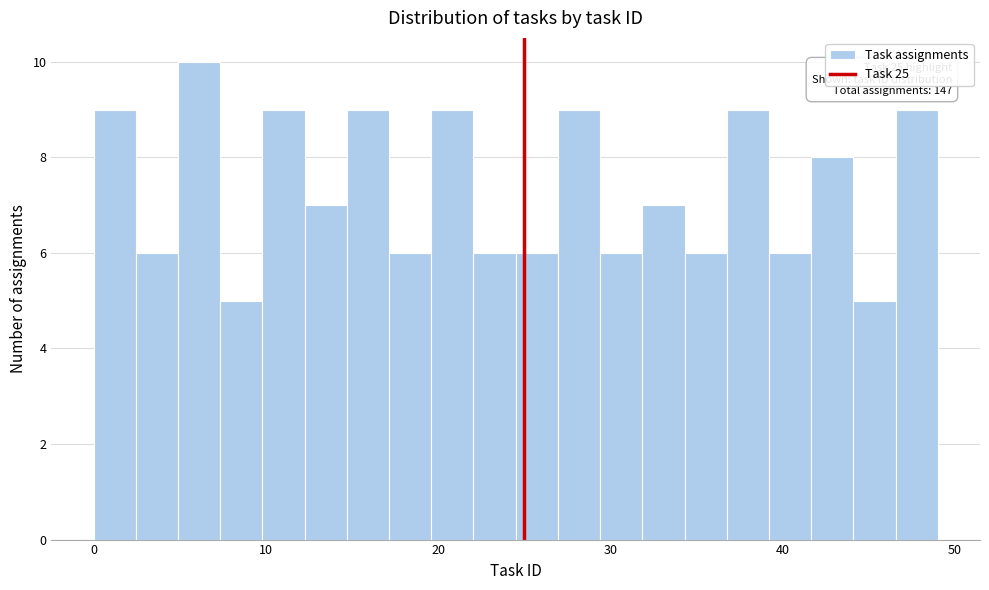

Read against the x-axis, roughly where is the centre of the tallest bar?

6